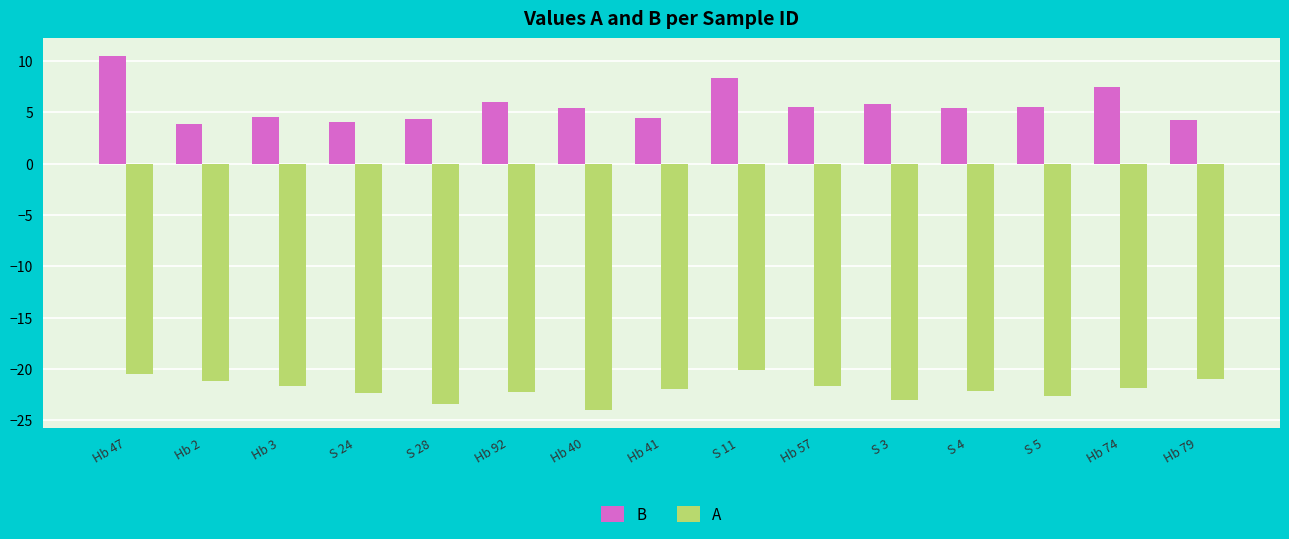

Which series changed the most between Hb 74 and Hb 79?

B